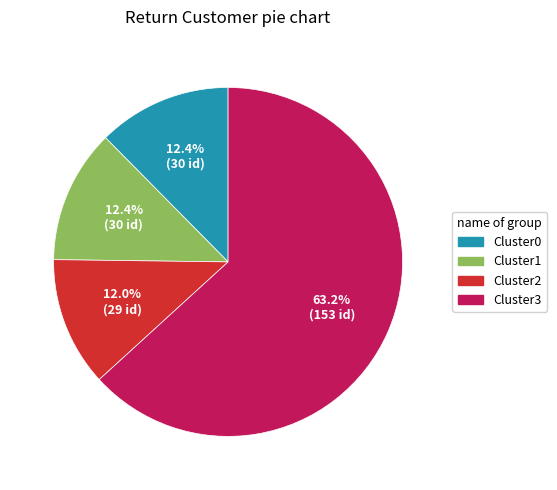

Does any single category account for the majority?

Yes